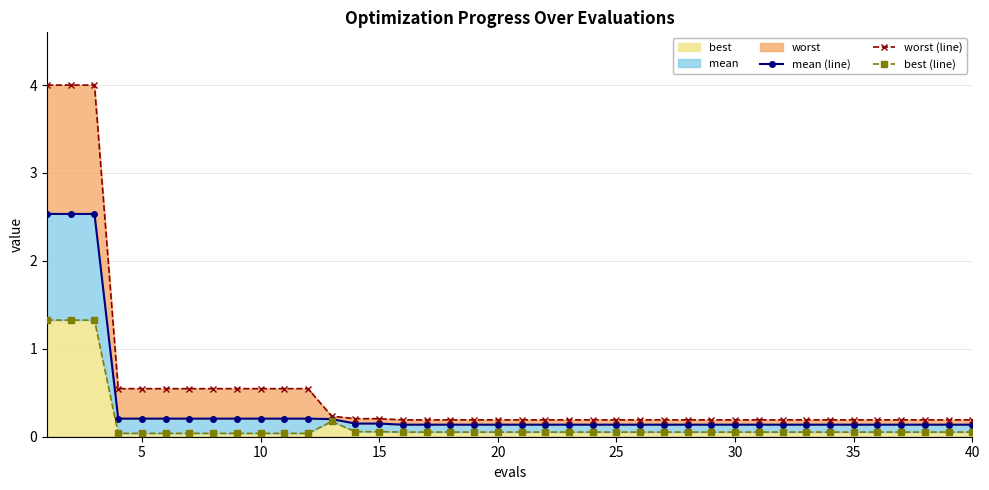

True or false: worst (line) and best (line) intersect in this chart.

False